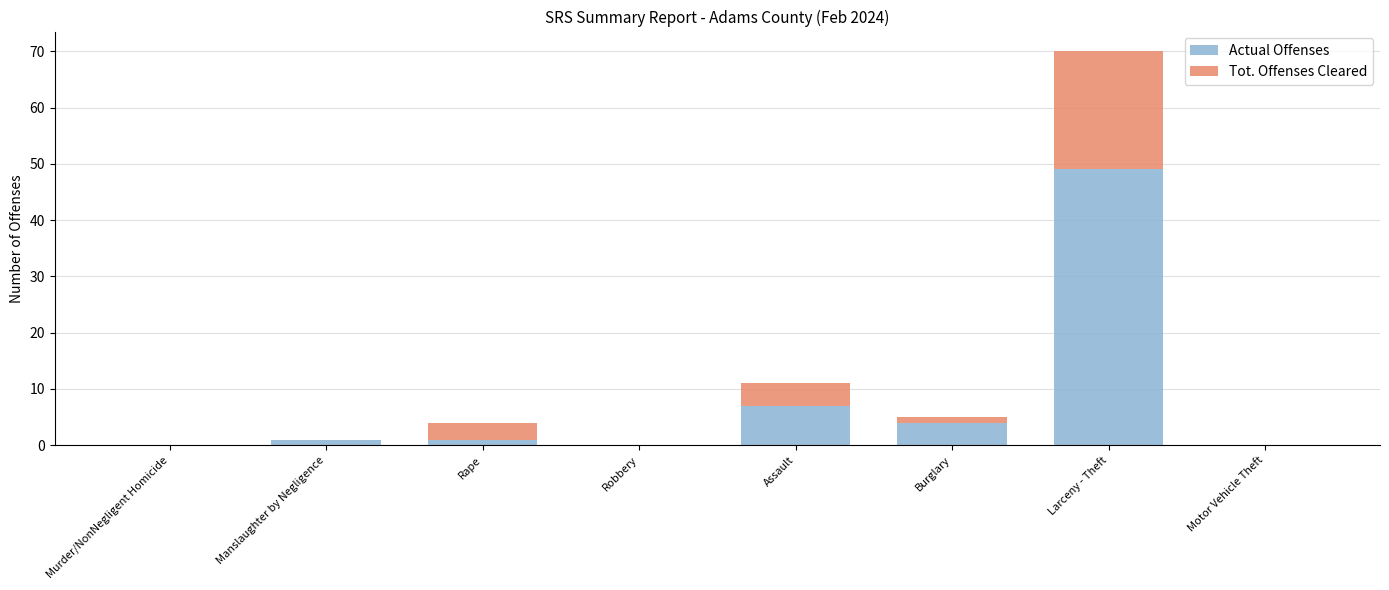

What value does the Actual Offenses series have at Manslaughter by Negligence?

1